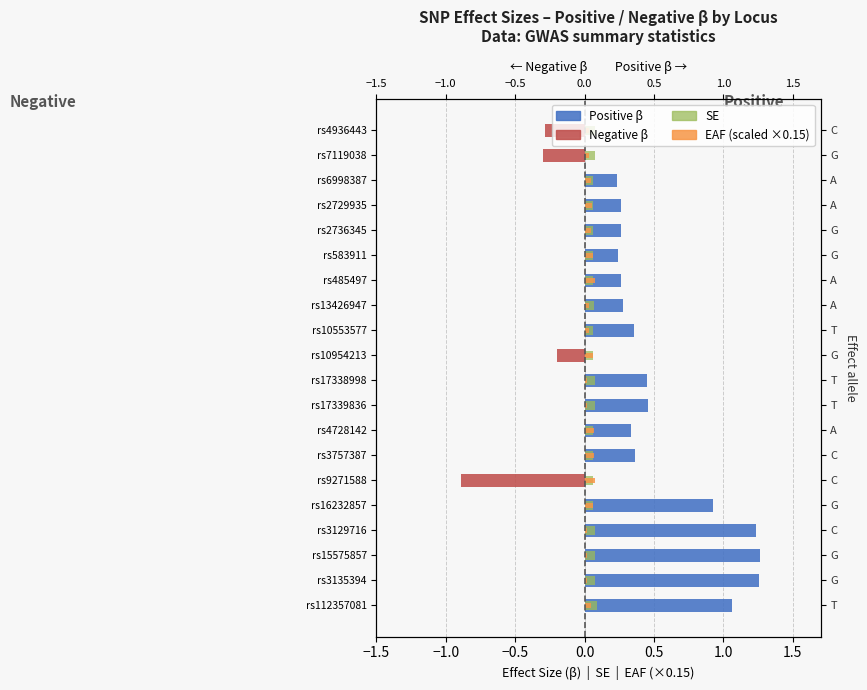

What is the total value across all series at rs16232857?

0.1